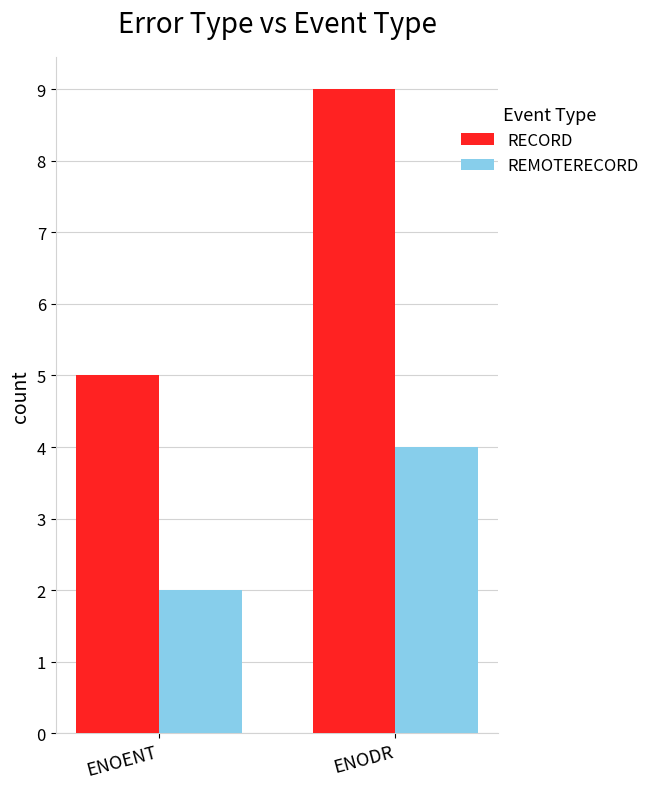

What is the difference between the RECORD values at ENODR and ENOENT?

4